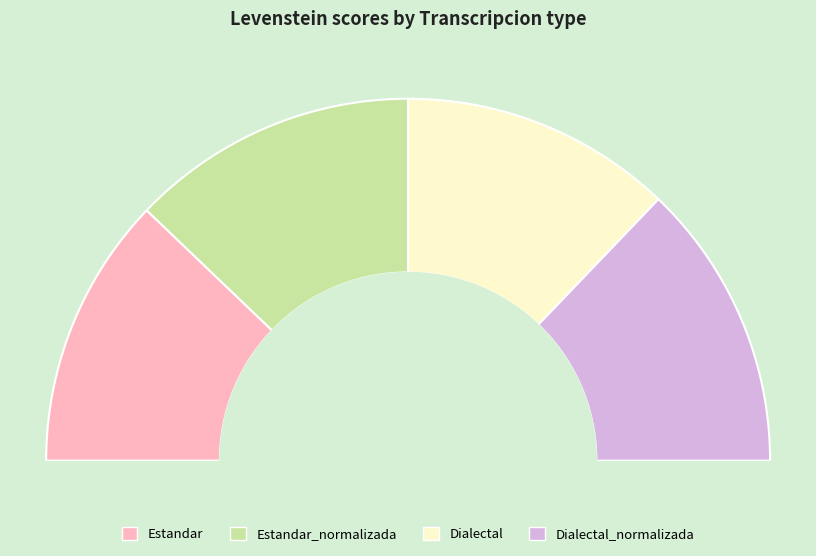

To the nearest percent, what is the difference between the largest and smallest slice percentages?

1%